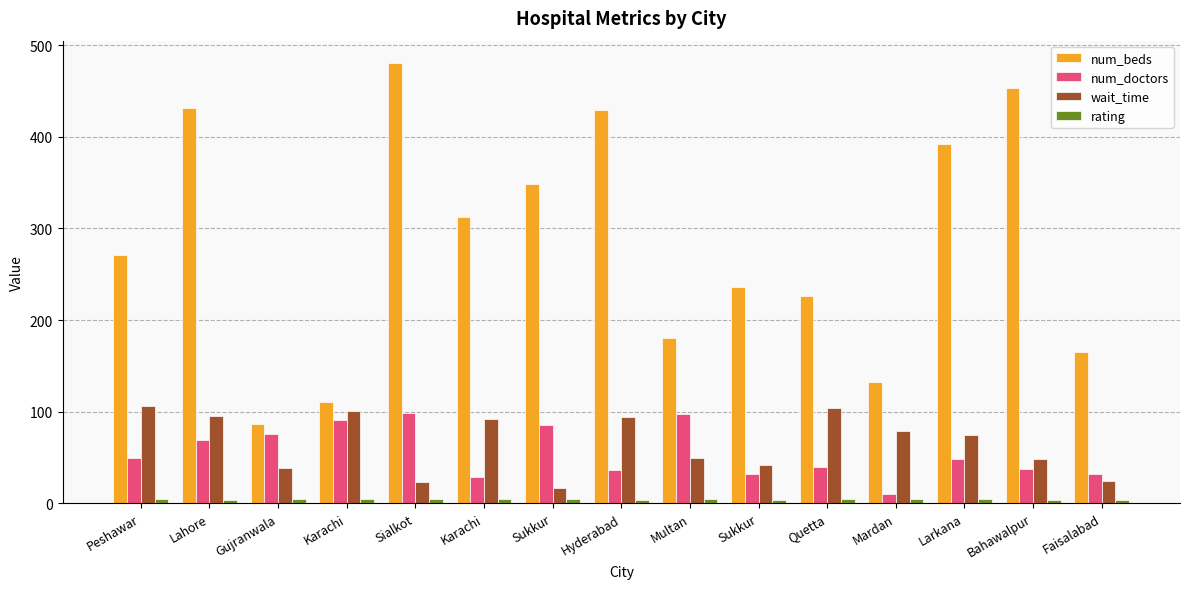

Rank the series at Karachi from highest to lowest value.

num_beds, wait_time, num_doctors, rating